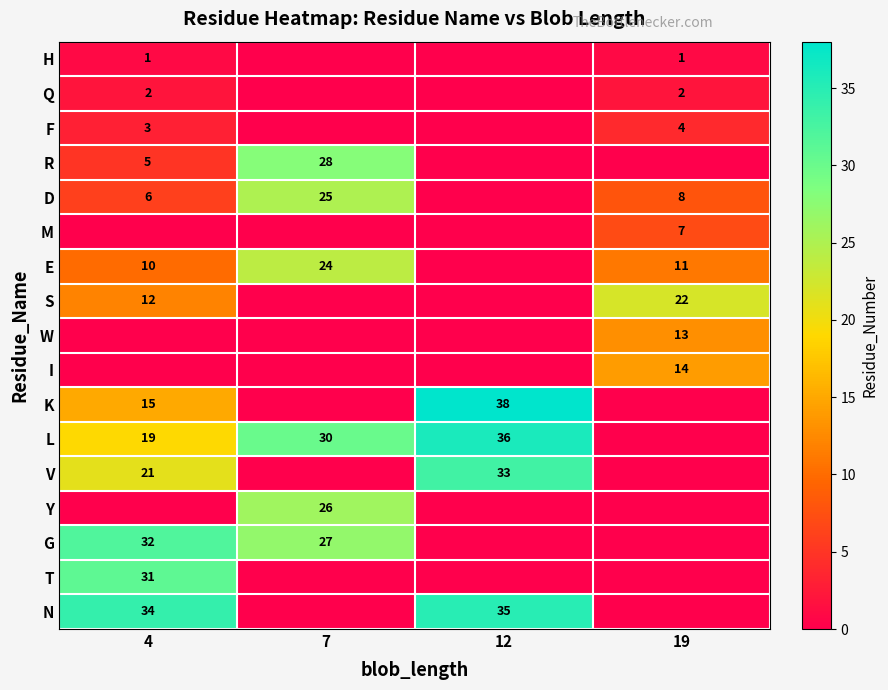

The D series shows 8 at 19. True or false?

True